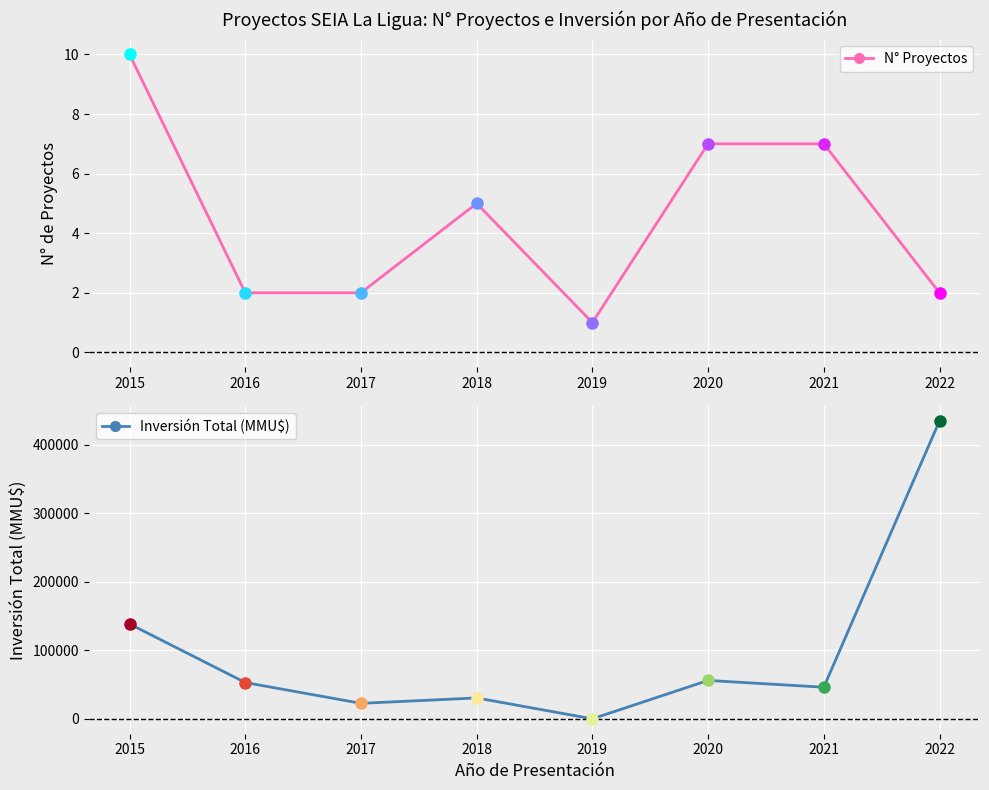

Which series has the largest total across all categories?

Inversión Total (MMU$)